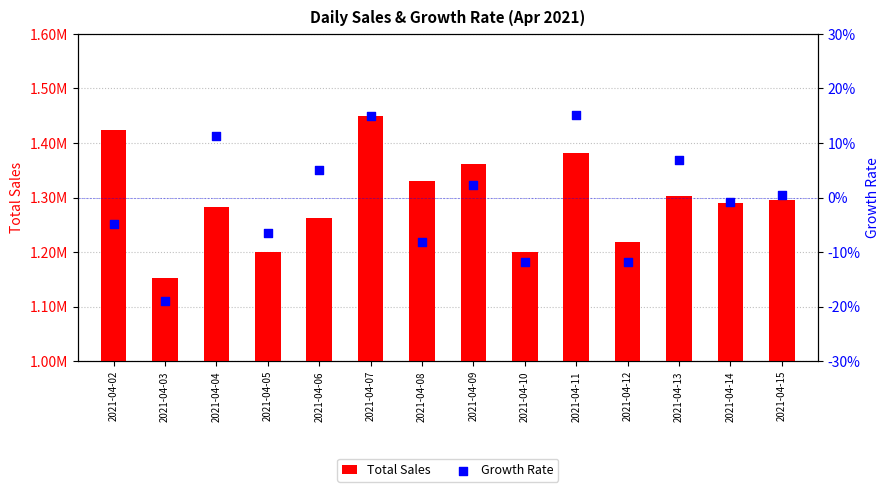

Which series has the largest Y range (max minus min)?

Total Sales